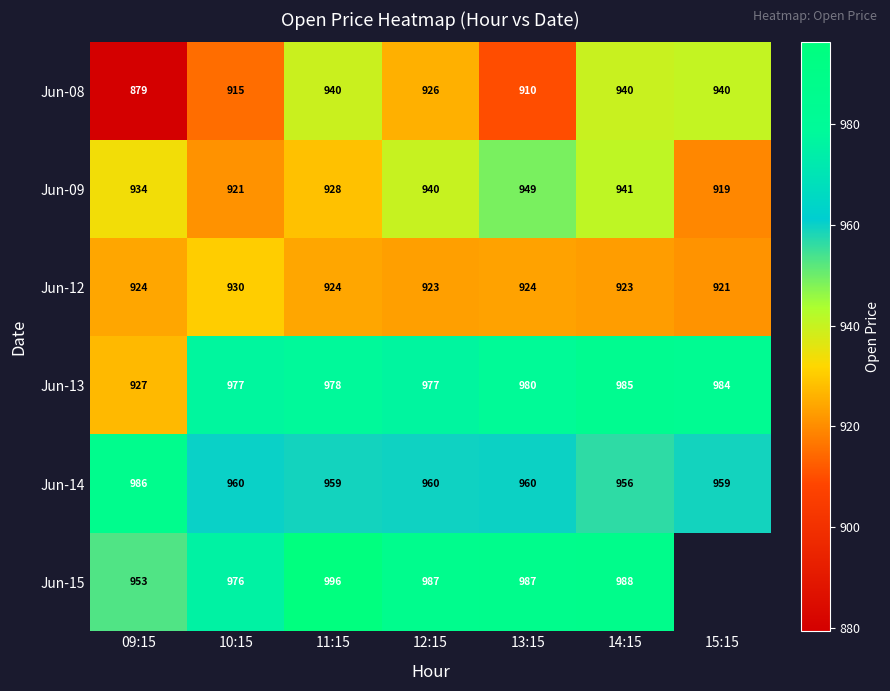

At which category is the sum across all series the highest?

14:15